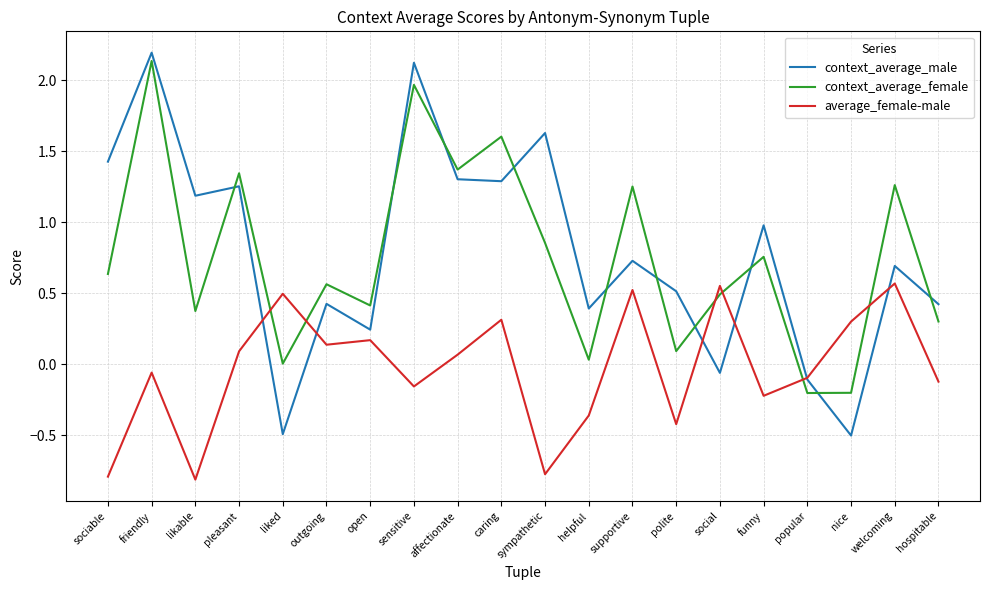

Is the value of average_female-male at caring greater than the value of context_average_male at funny?

No